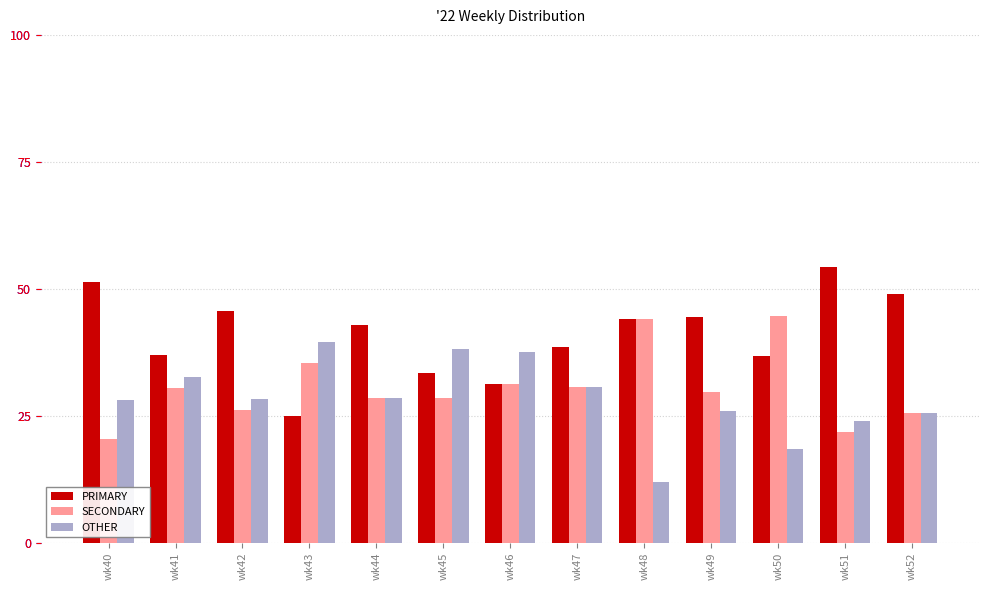

How many bars are there in total?

39